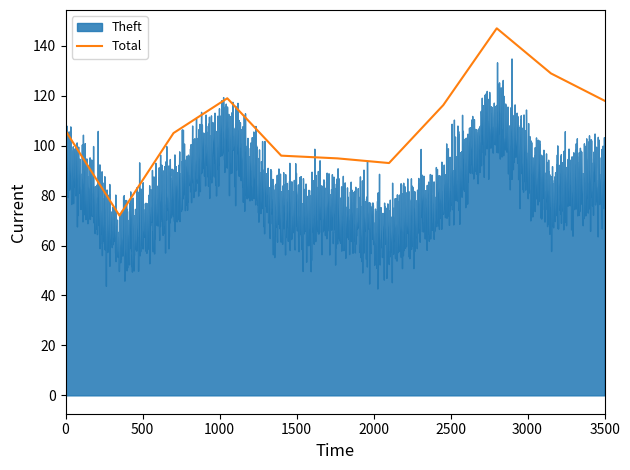

What is the minimum value for Total?

72.0